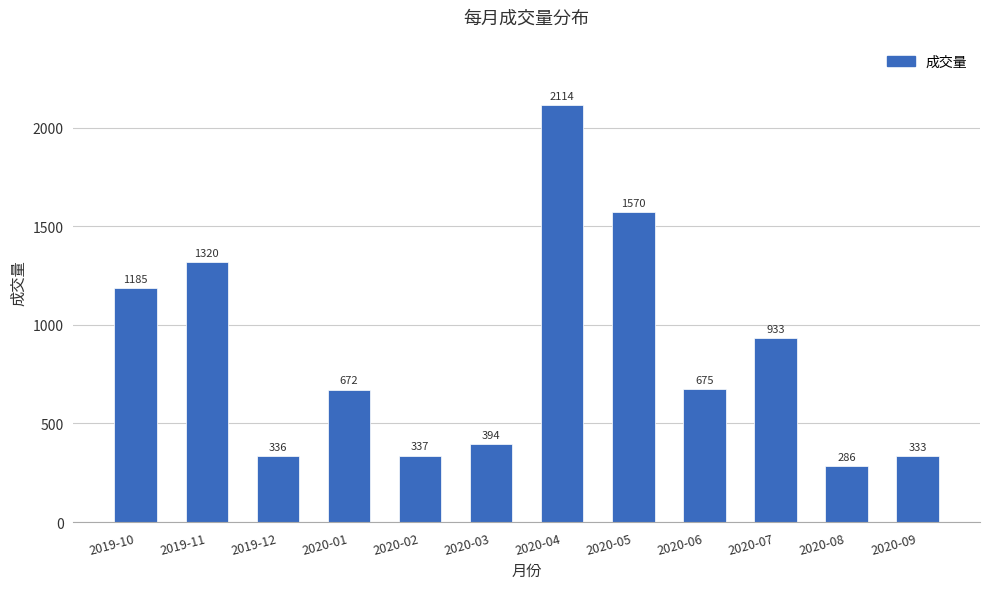

What is the difference between the maximum and minimum values?

1828